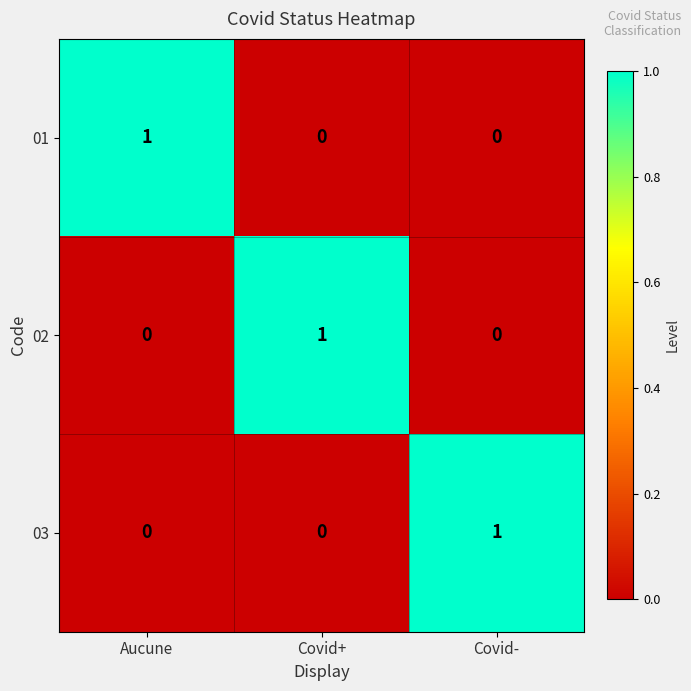

True or false: 03 has a value of 1 at Covid+.

False